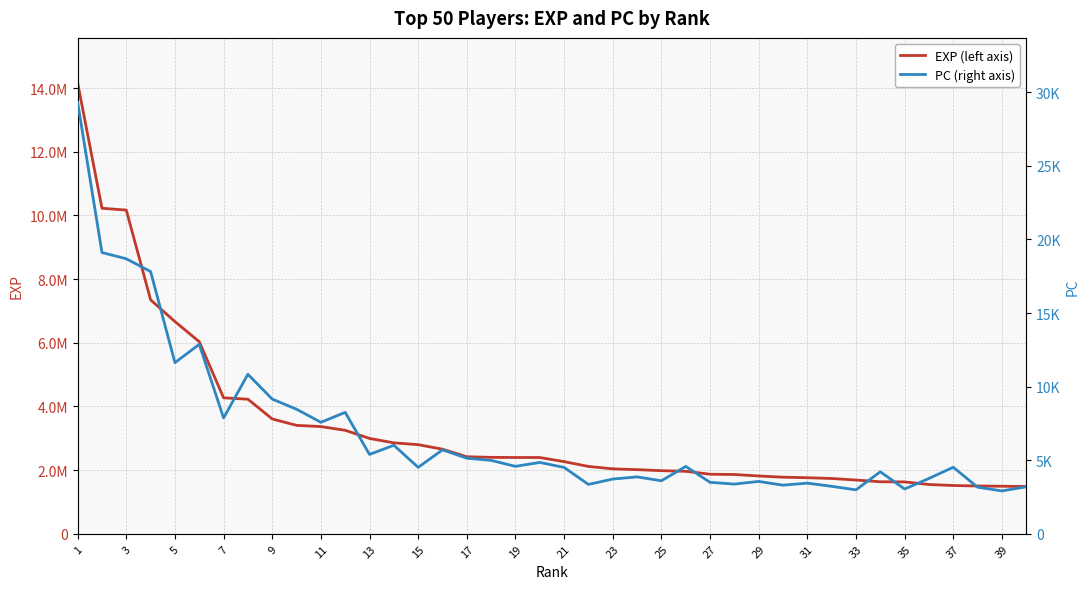

What is the difference between the maximum and minimum values in the PC (right axis) series?

26382